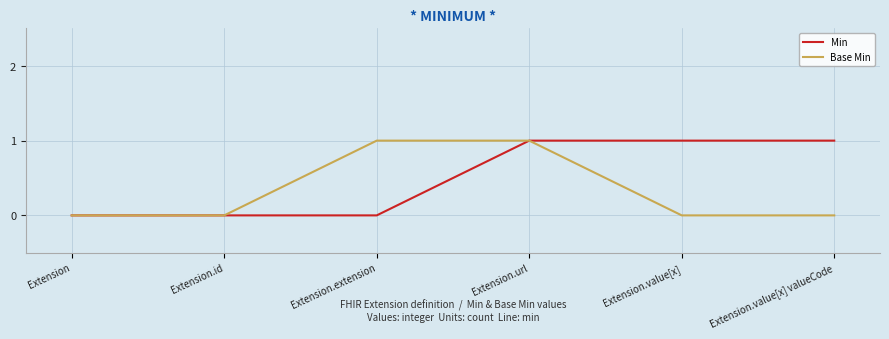

What is the difference between the Base Min values at Extension.url and Extension.value[x]?

1